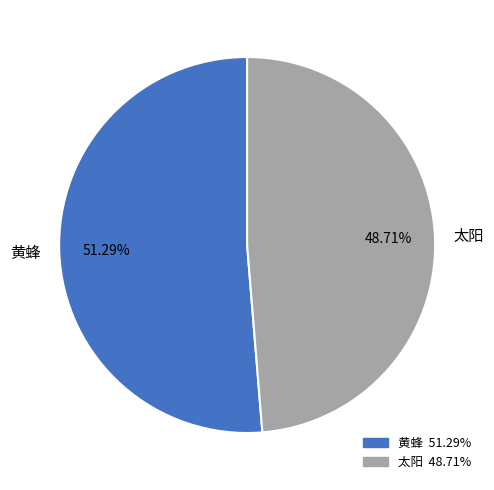

To the nearest percent, what is the difference between the 太阳 and 黄蜂 slice percentages?

3%